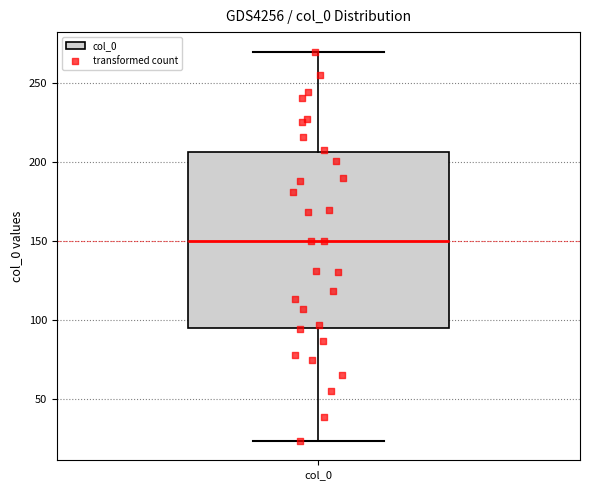

Transcribe this box plot: give where the median line is, the range the box spans, and where the two whiskers end, as read against the y-axis. The values are not printed on the chart, so give them approximately, as read against the axis.

median 150, box 95 to 205, whiskers 25 to 270